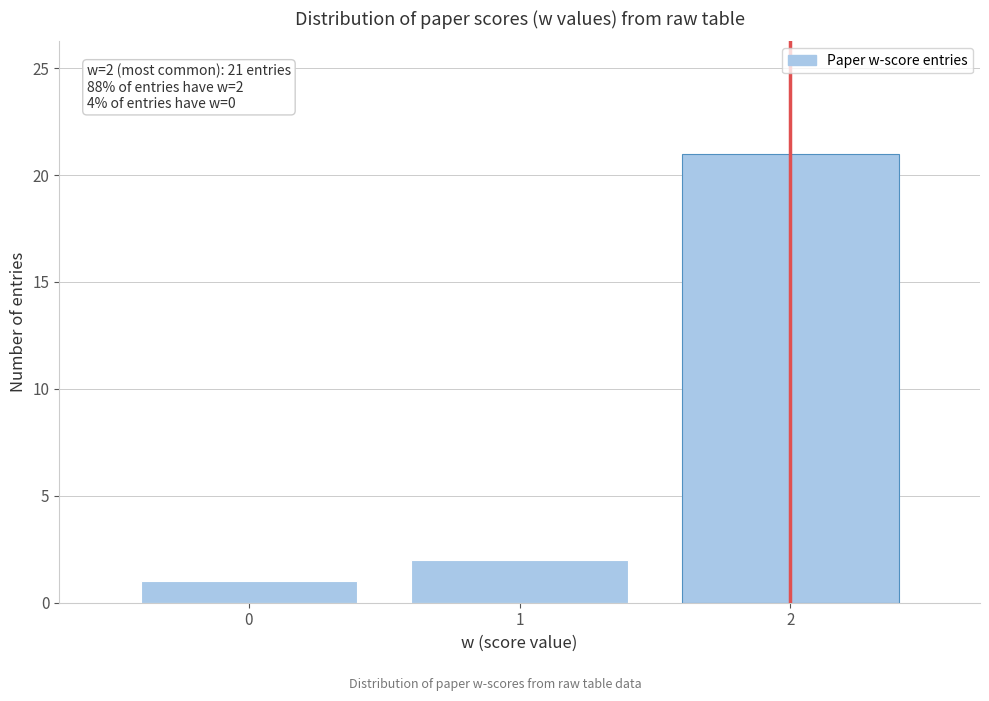

Which range on the x-axis has the tallest bar?

1.5 to 2.5